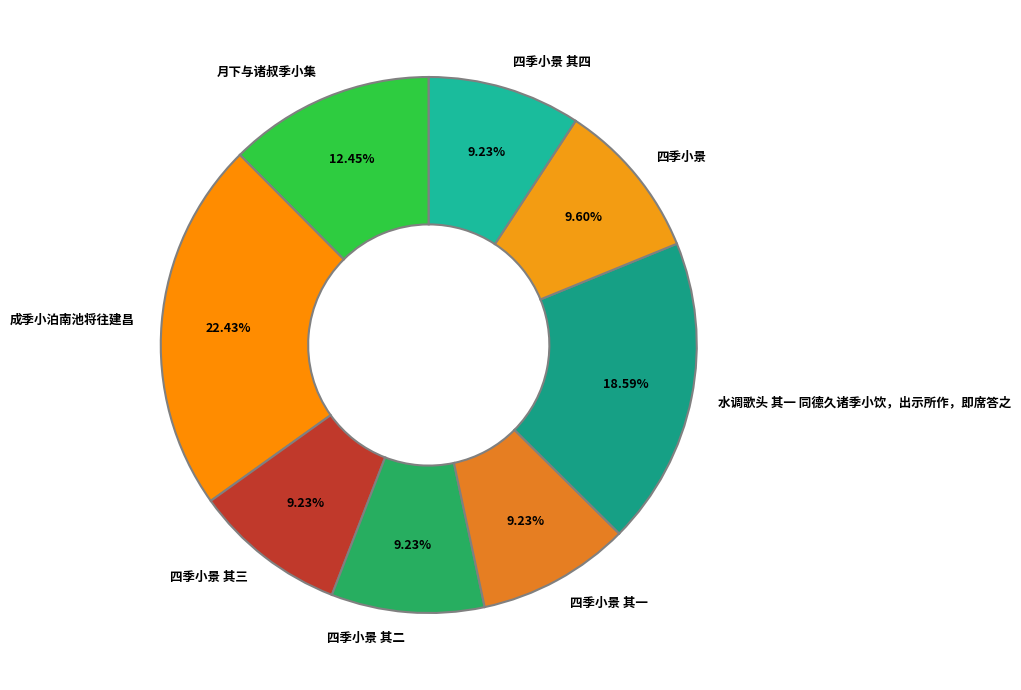

Is there any slice that represents more than half of the pie?

No